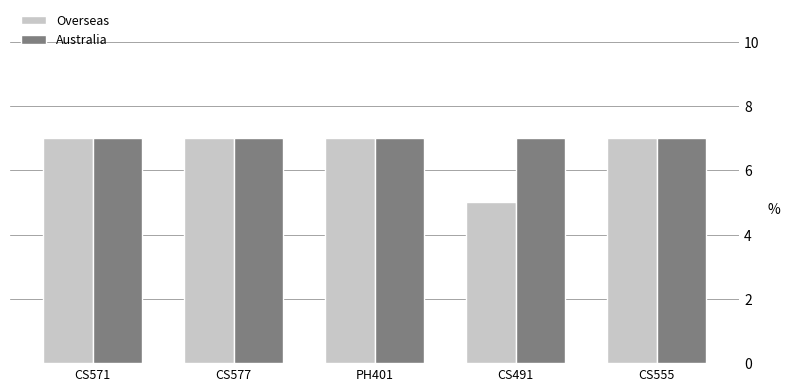

Reading left to right, transcribe all the data shown in this chart.

Overseas: CS571=7	CS577=7	PH401=7	CS491=5	CS555=7
Australia: CS571=7	CS577=7	PH401=7	CS491=7	CS555=7